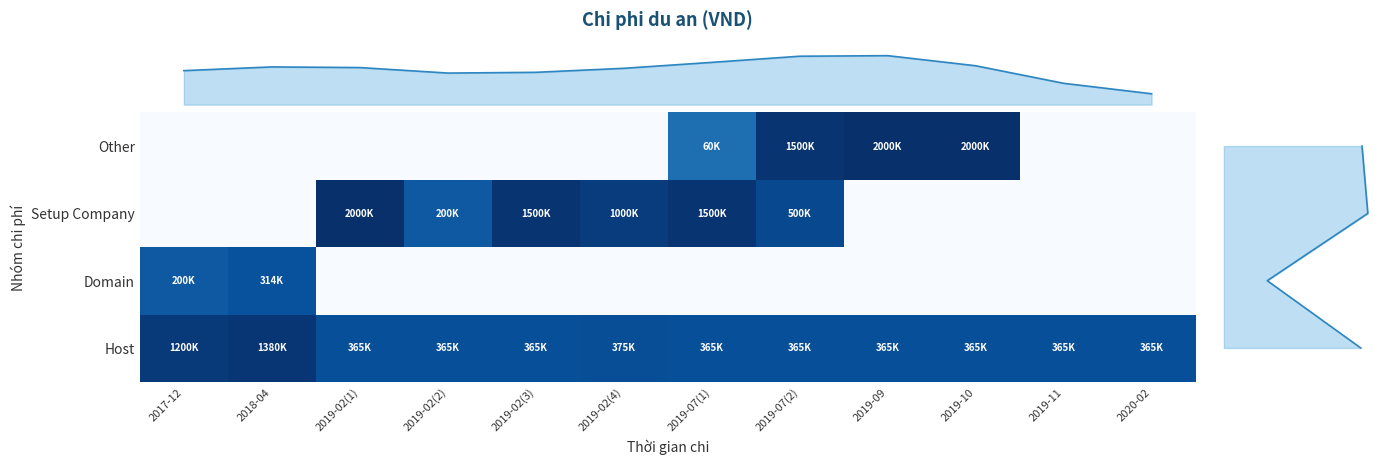

What is the spread (max minus min) of values at 2020-02?

12.8